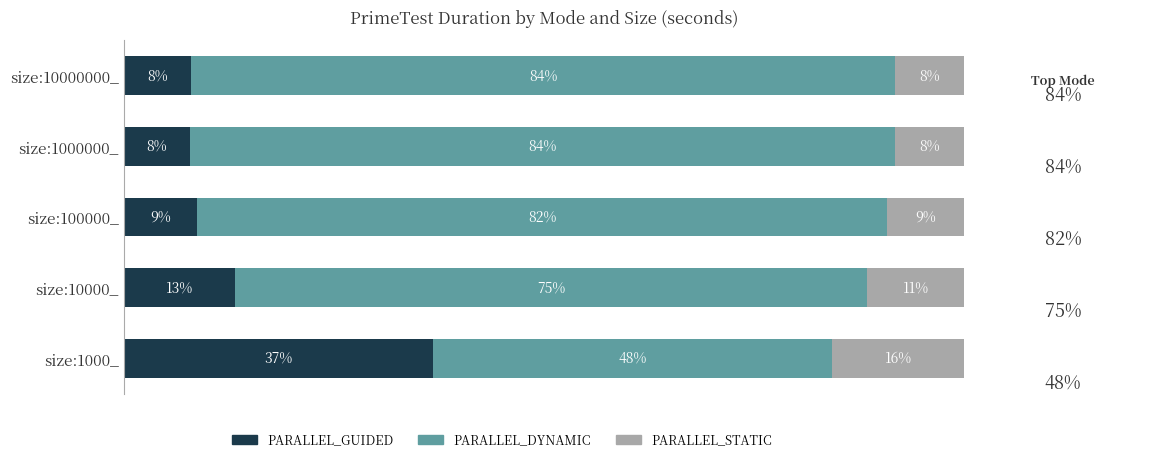

At which label does PARALLEL_GUIDED reach its peak?

size:1000_